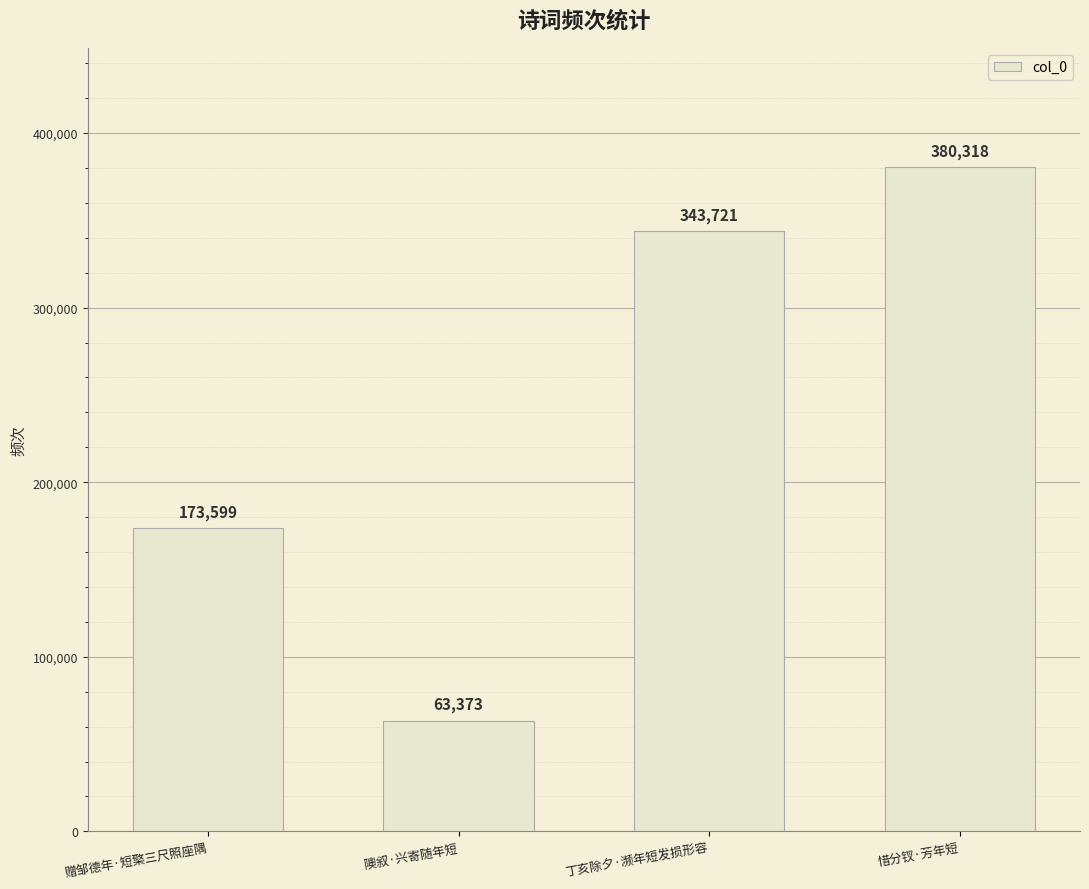

What is the change in value from 隩叙·兴寄随年短 to 丁亥除夕·濒年短发损形容?

+280348